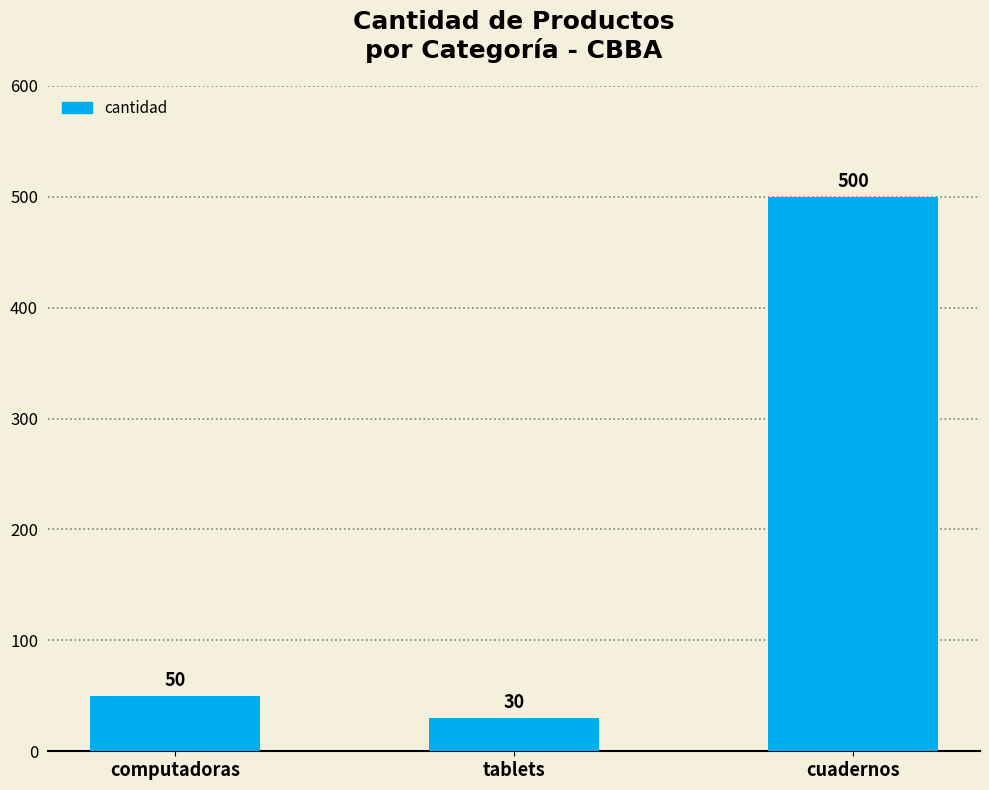

What is the smallest value displayed?

30